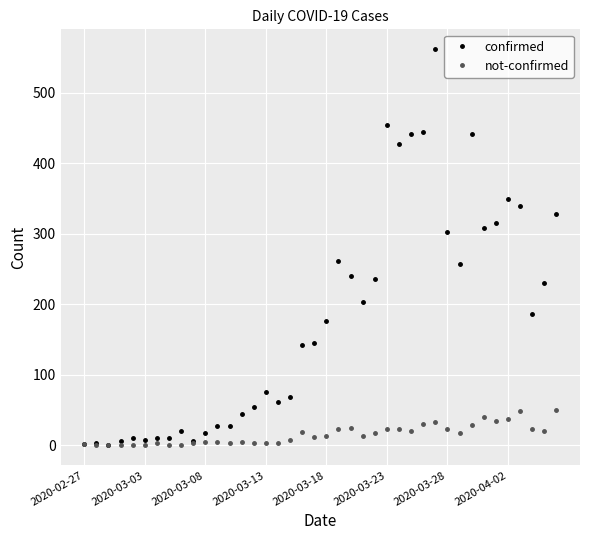

Which series has the widest spread of values?

confirmed